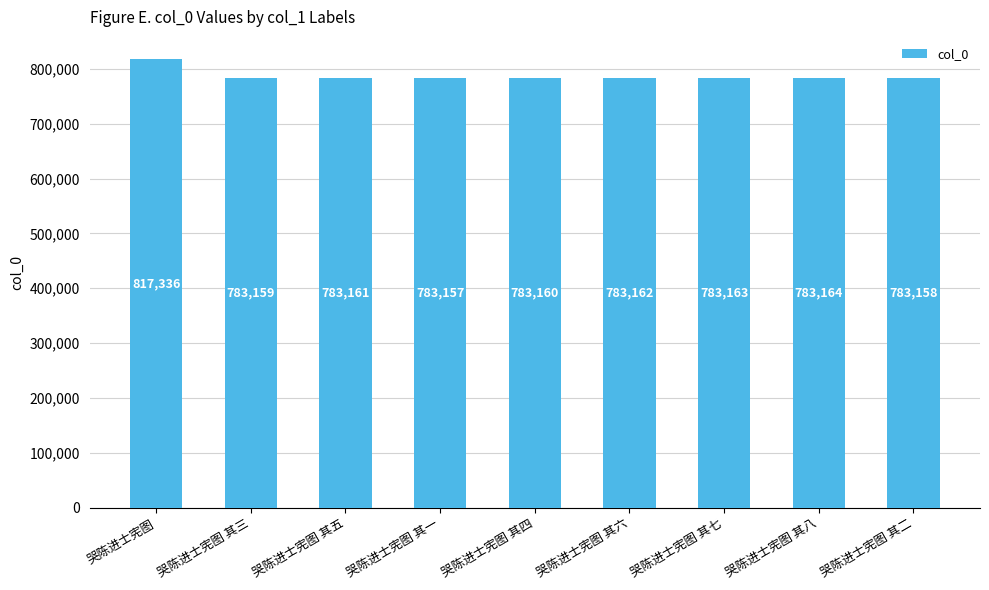

How many distinct data groups are displayed?

1